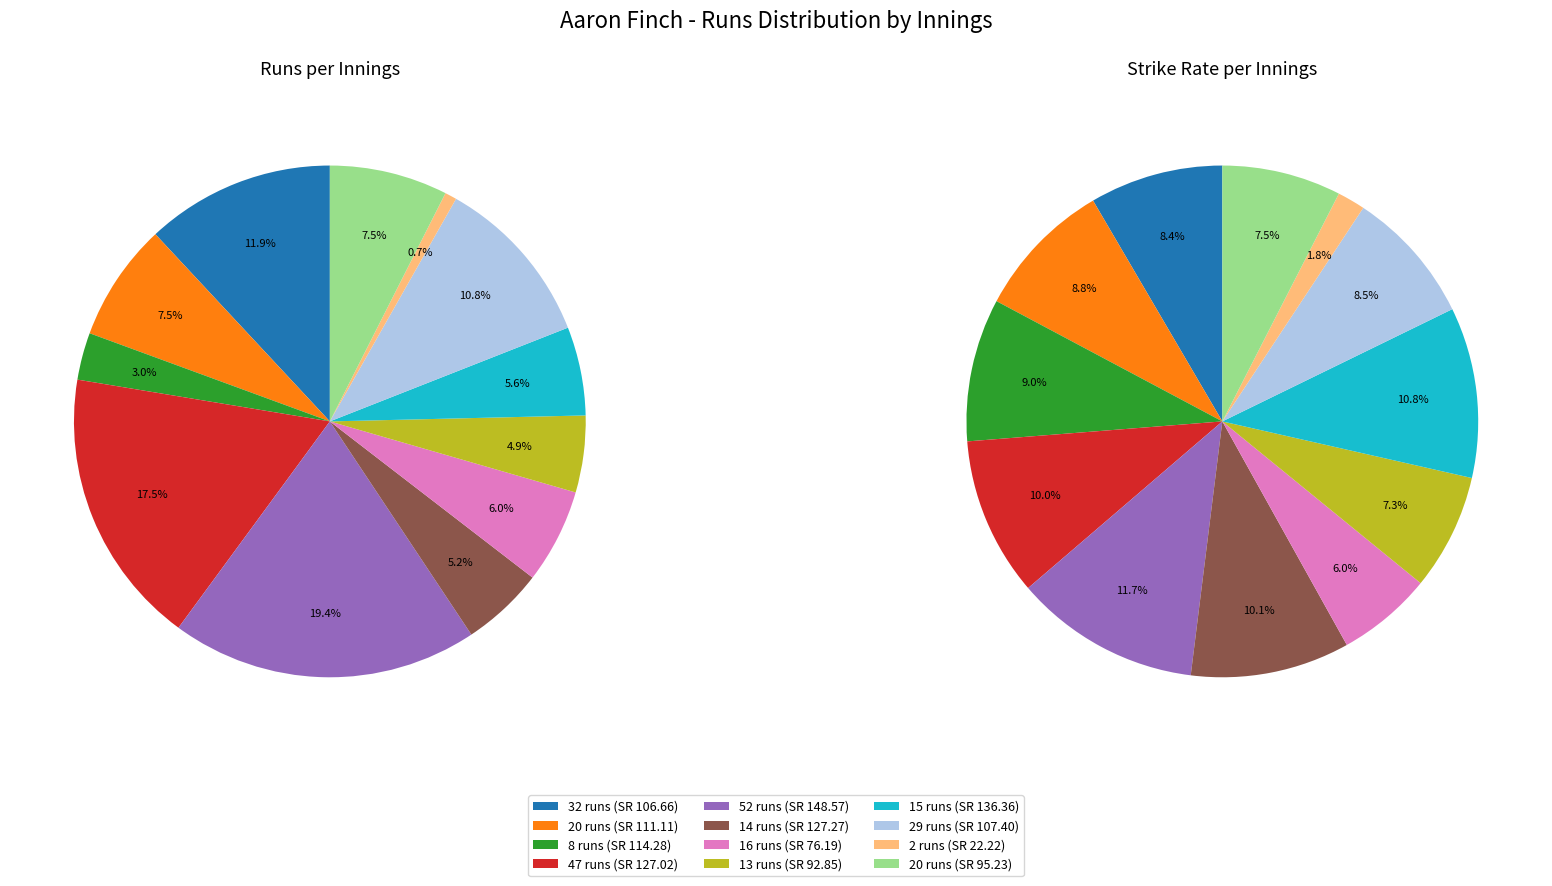

Between sr and 5, which series saw the biggest shift?

sr